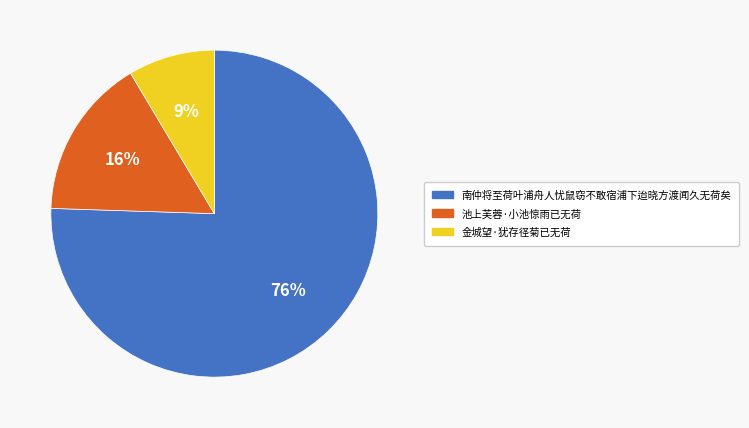

To the nearest percent, what portion does 金城望·犹存径菊已无荷 represent?

9%